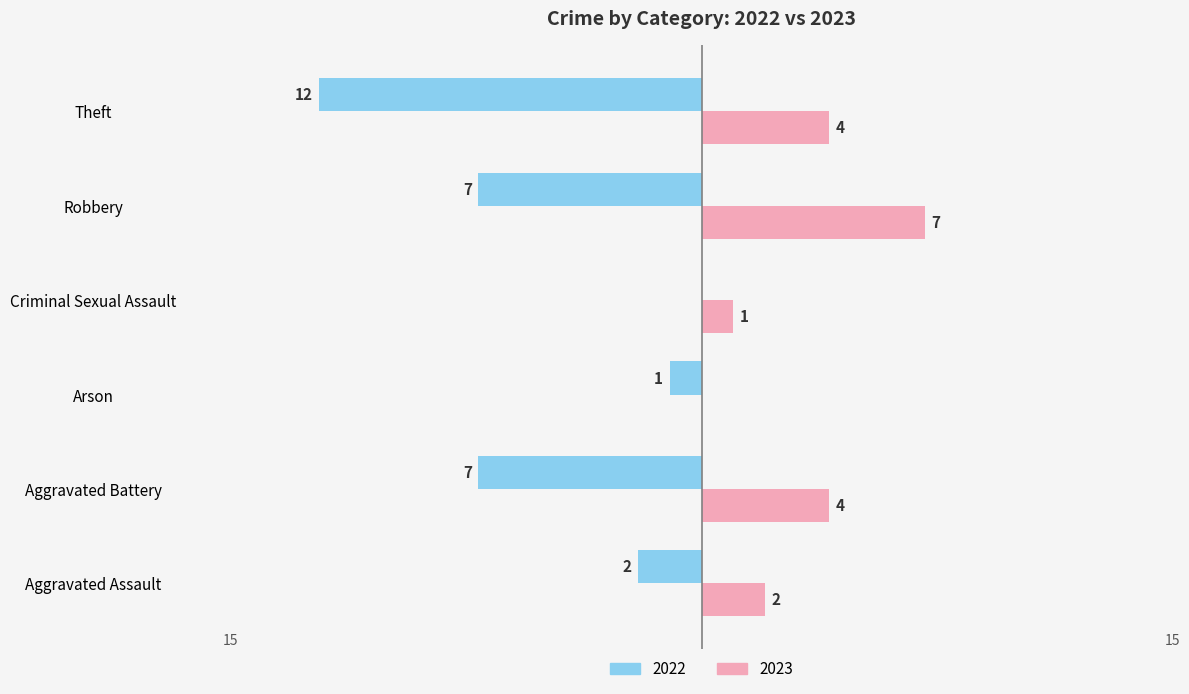

What is the spread (max minus min) of values at Aggravated Assault?

4